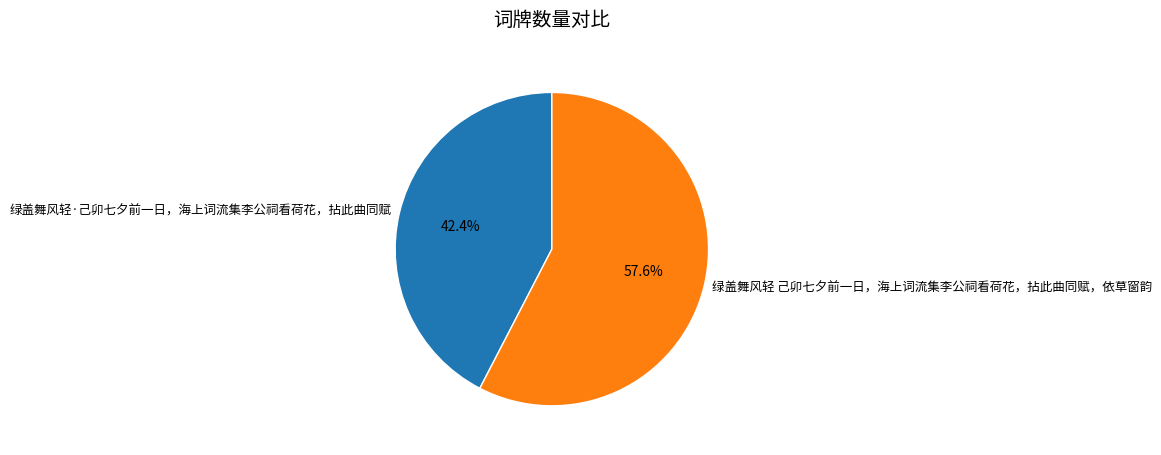

Does 绿盖舞风轻·己卯七夕前一日，海上词流集李公祠看荷花，拈此曲同赋 account for over 50% of the chart?

No